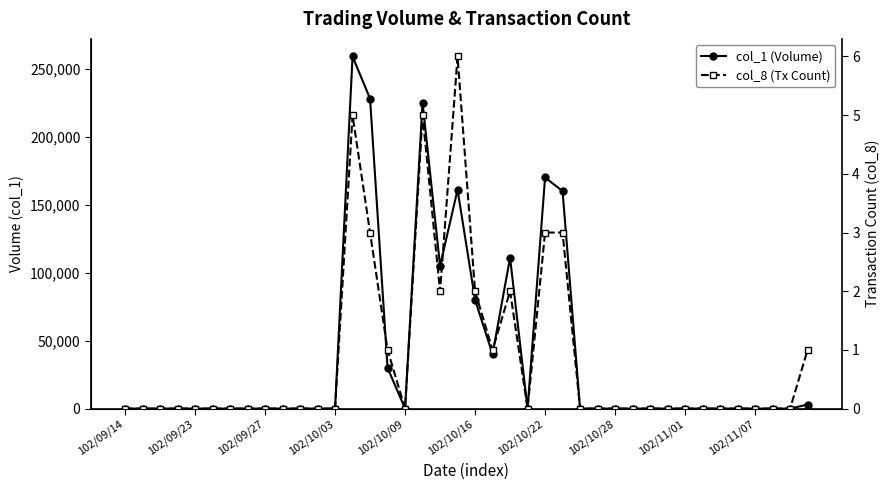

True or false: col_1 (Volume) and col_8 (Tx Count) intersect in this chart.

False